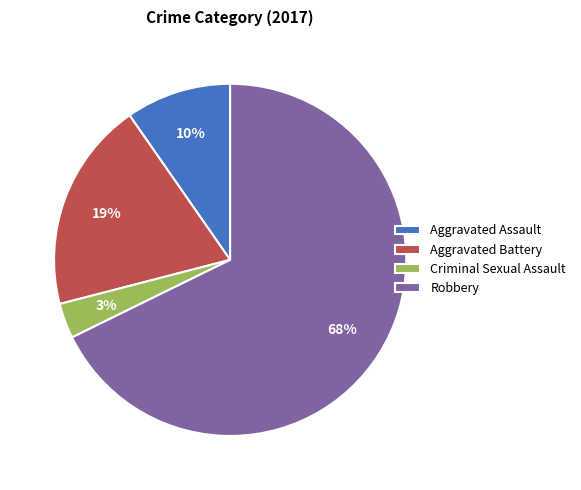

To the nearest percent, what is the combined percentage of Robbery and Criminal Sexual Assault?

71%